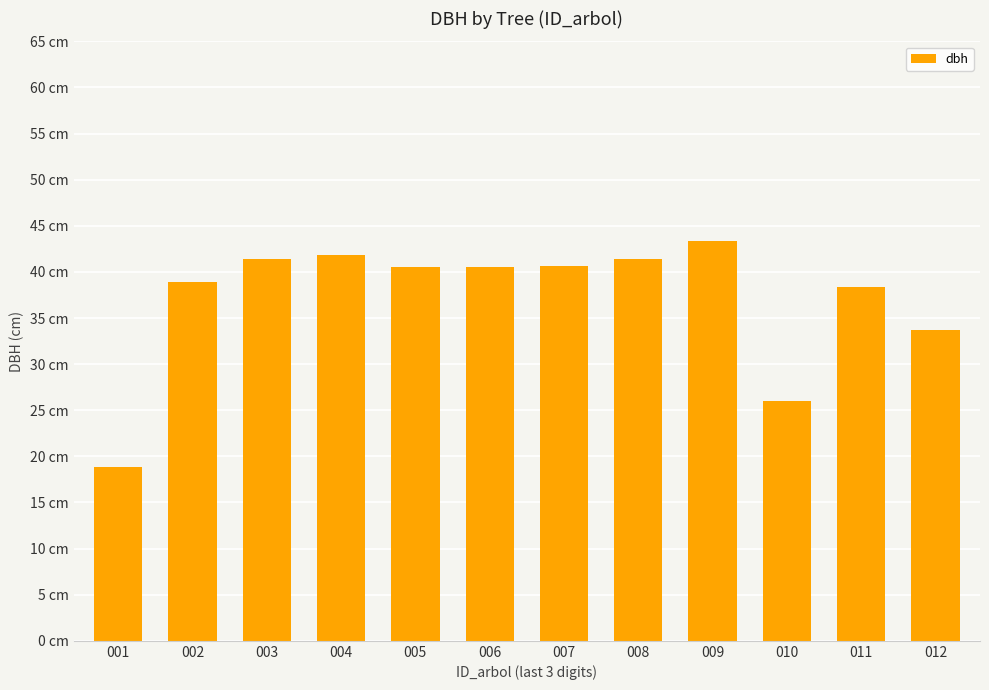

What is the change in value from 002 to 006?

+1.6